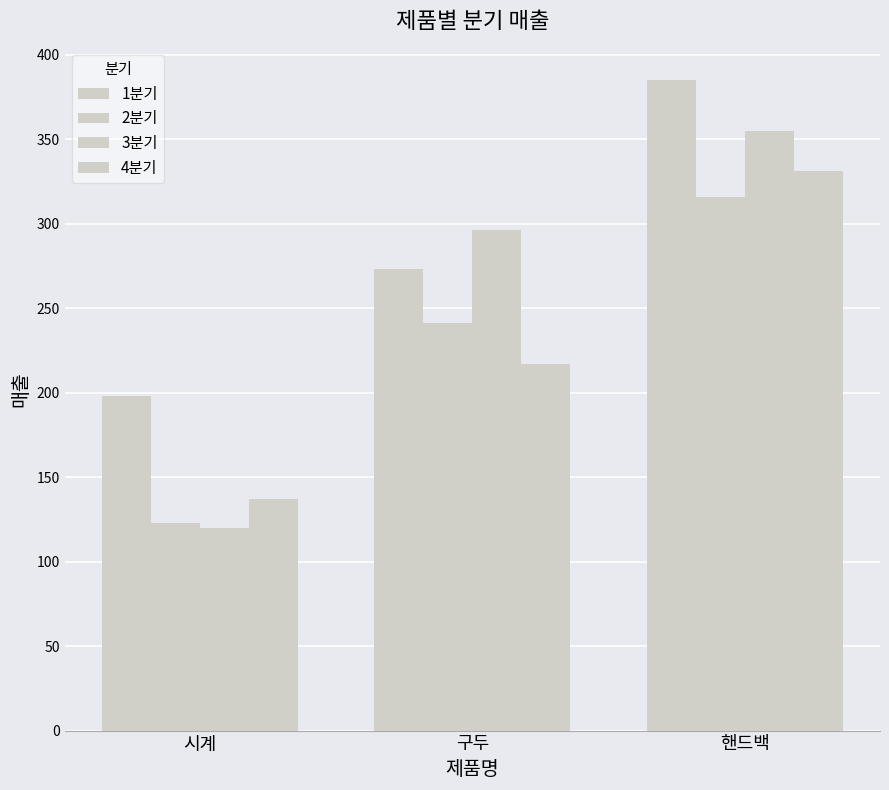

How many categories are shown in the chart?

3